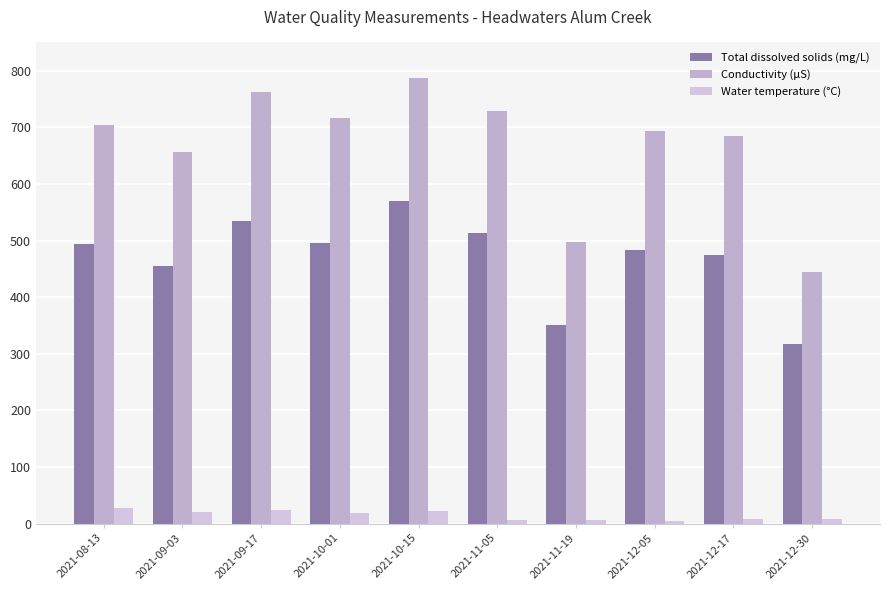

What is the value of the Water temperature (°C) bar at the 6th from the left?

5.9